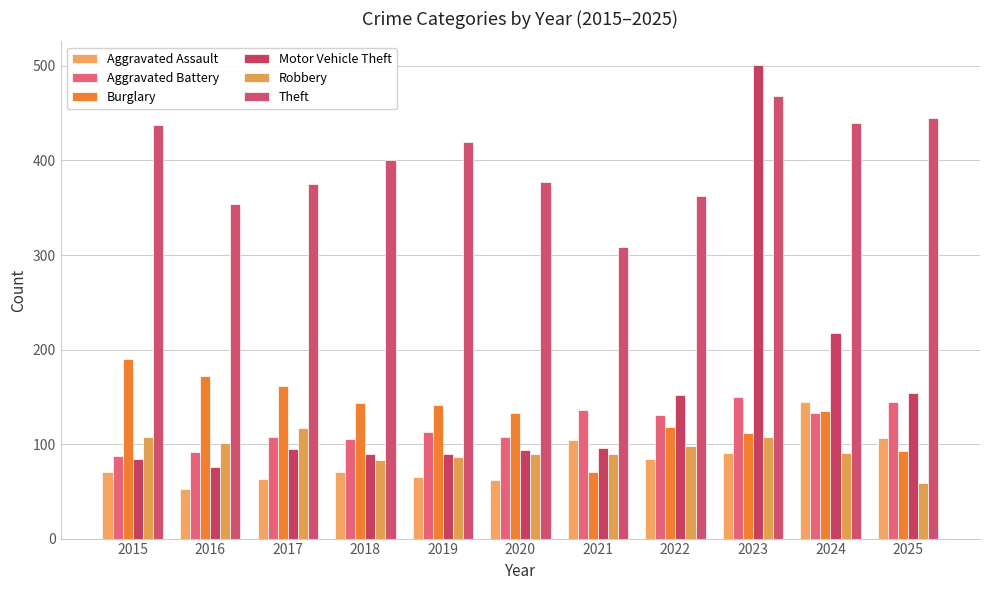

What is the difference between the Theft values at 2015 and 2021?

129